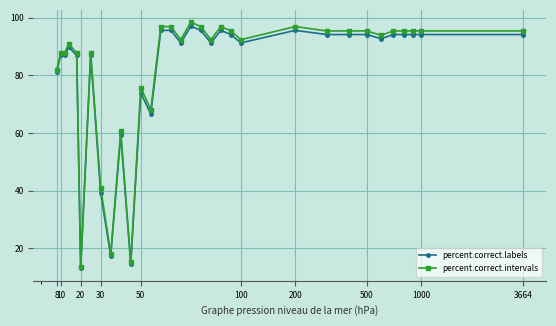

List the series in order of their peak value, highest first.

percent.correct.intervals, percent.correct.labels